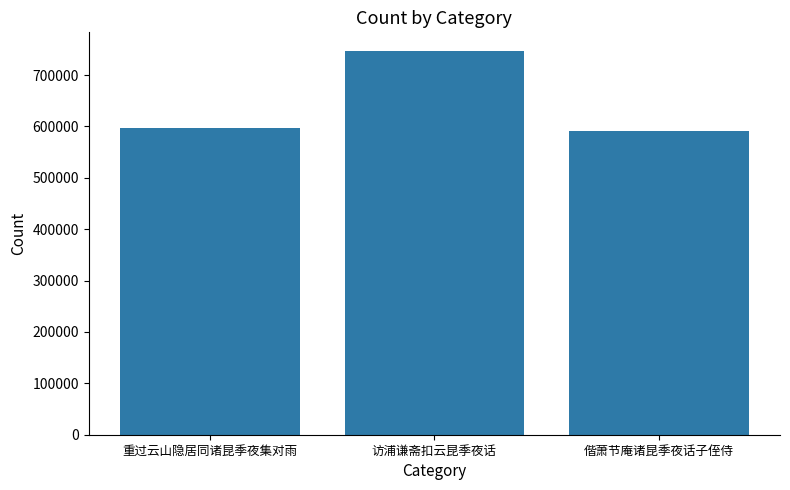

What position from the left is 重过云山隐居同诸昆季夜集对雨?

1